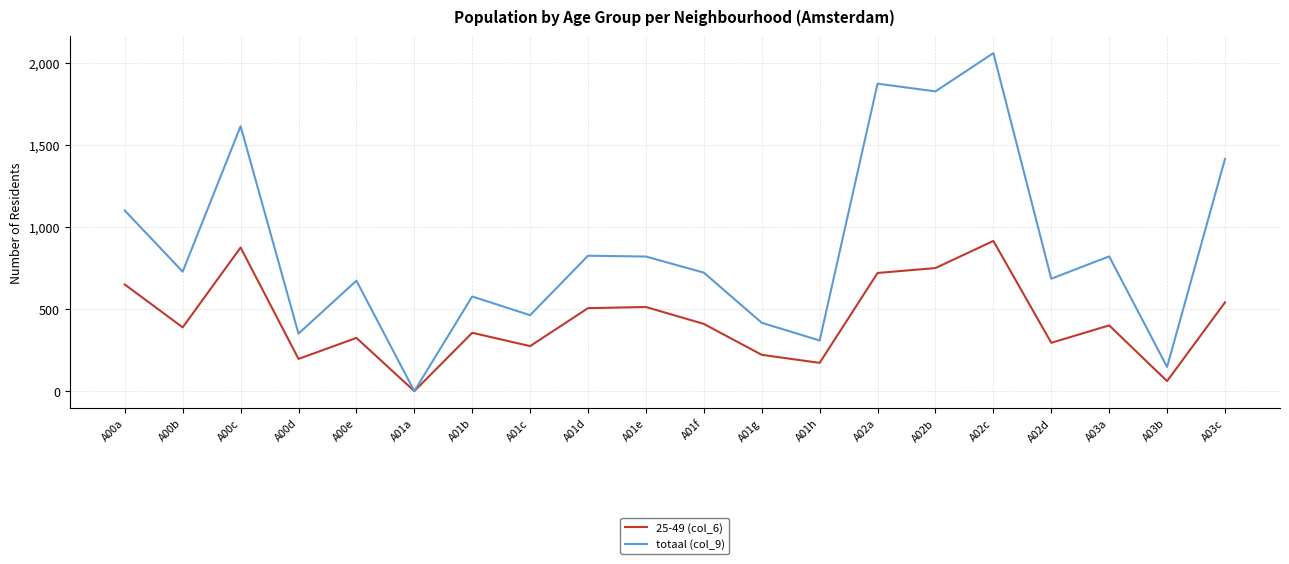

Which category has the highest value across all series?

A02c